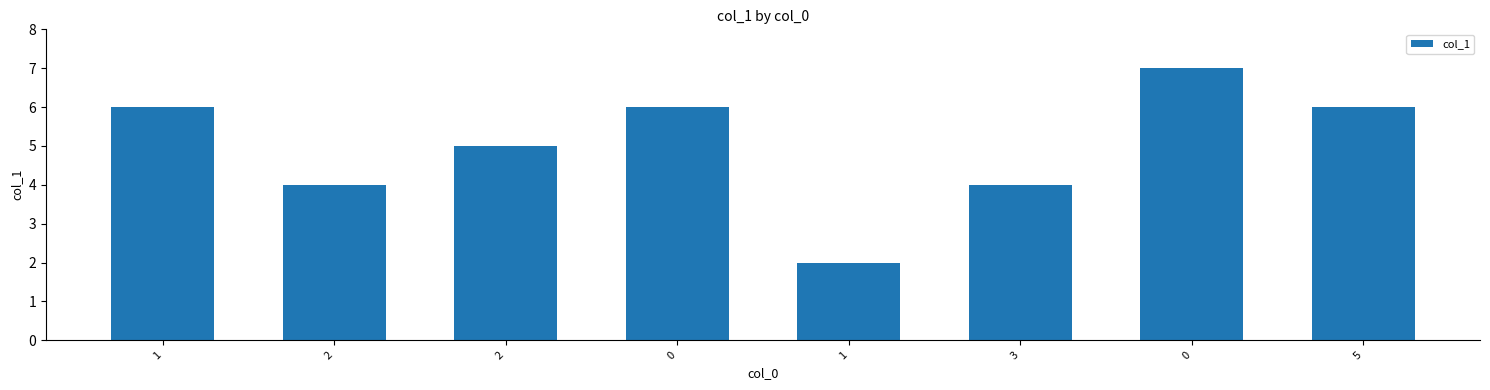

How many bars are there in total?

8